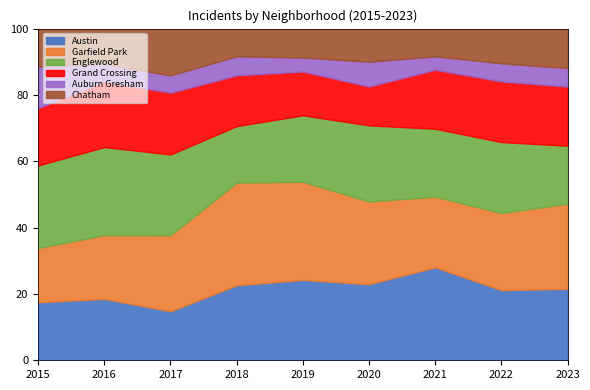

The Garfield Park series shows 31 at 2015. True or false?

False